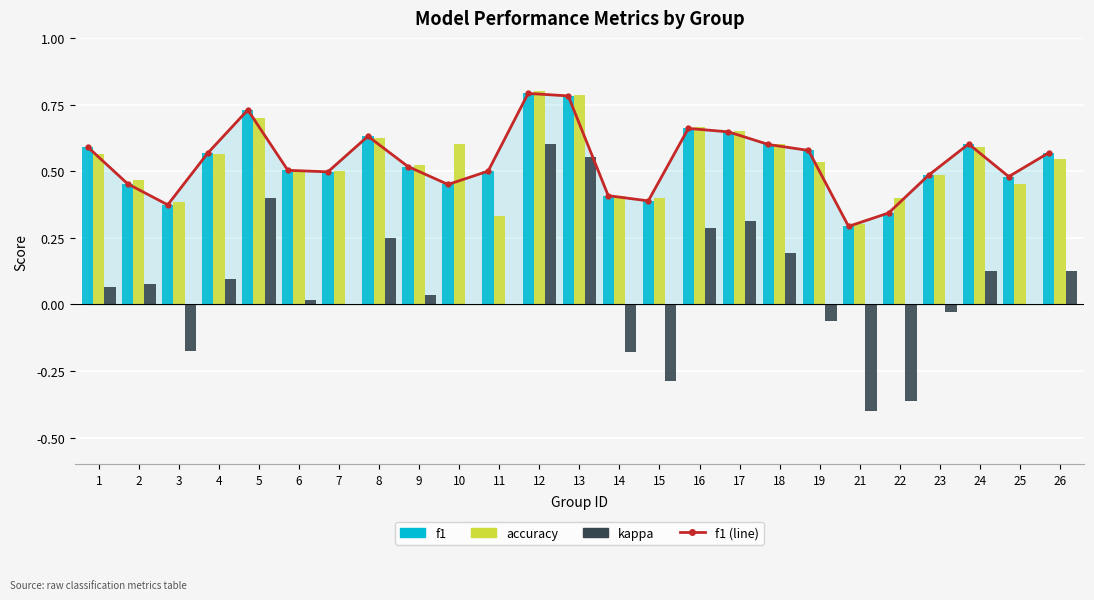

What is the difference between the f1 (line) values at 26 and 16?

0.1